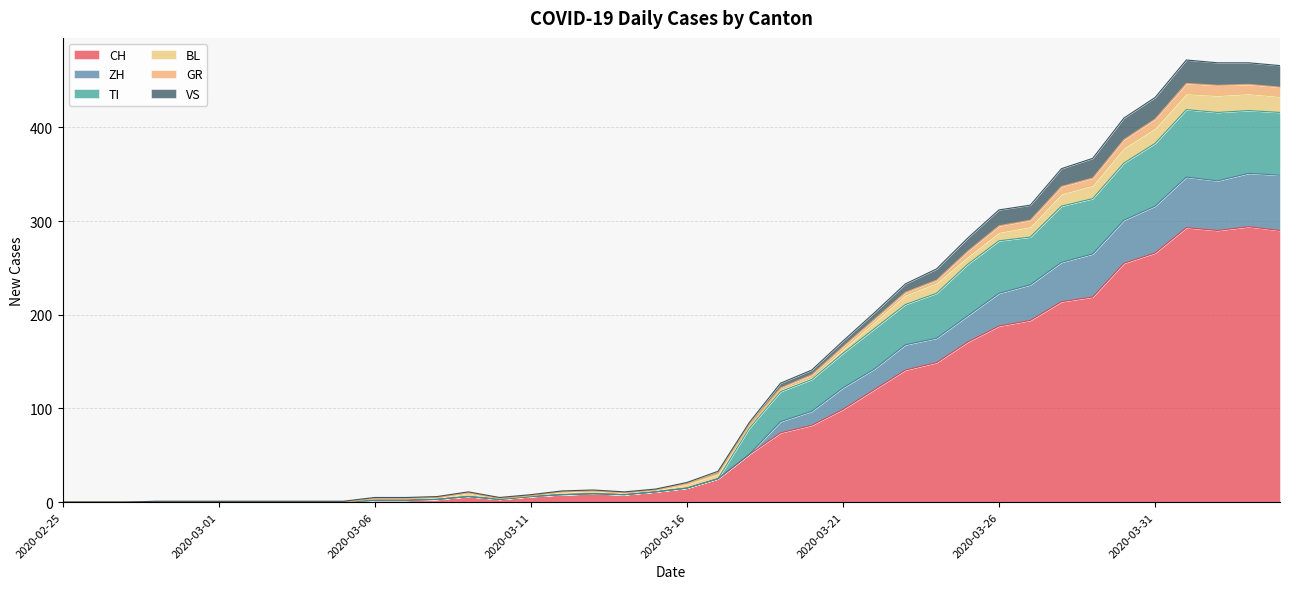

Is the value of CH at 2020-02-26 greater than the value of ZH at 2020-03-30?

No